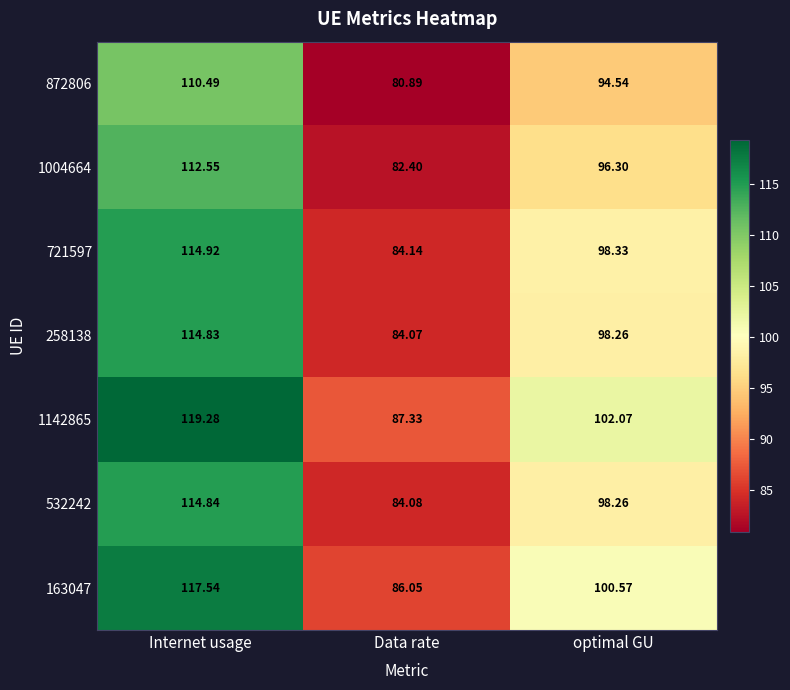

Rank the categories by 532242 value from lowest to highest.

Data rate, optimal GU, Internet usage